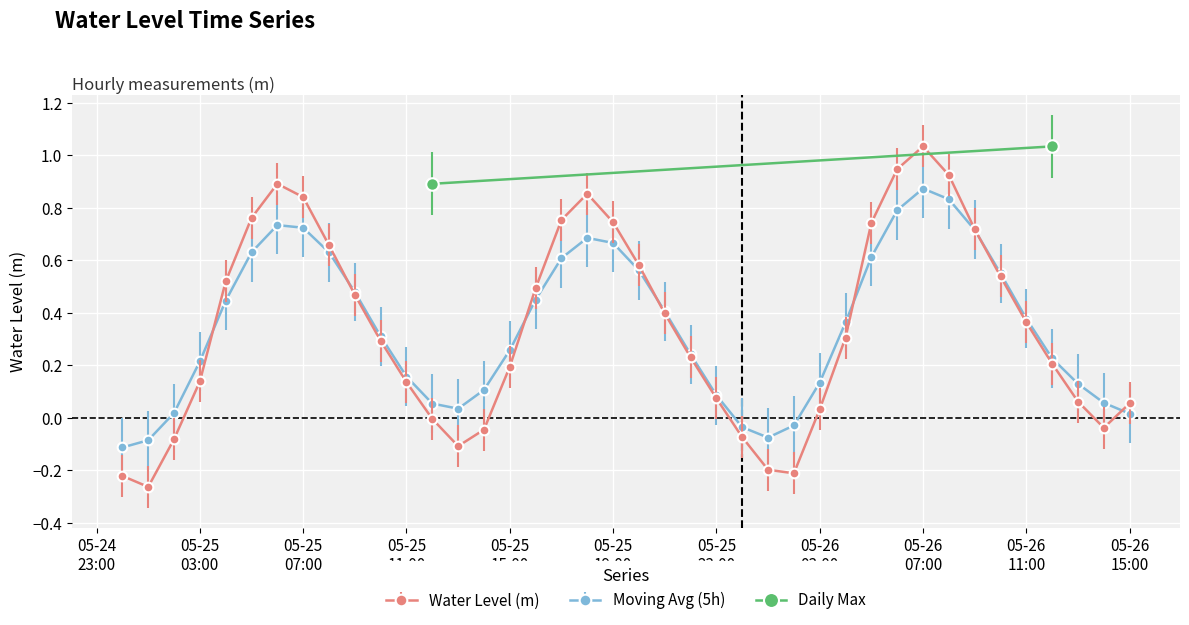

What is the average value?

0.3